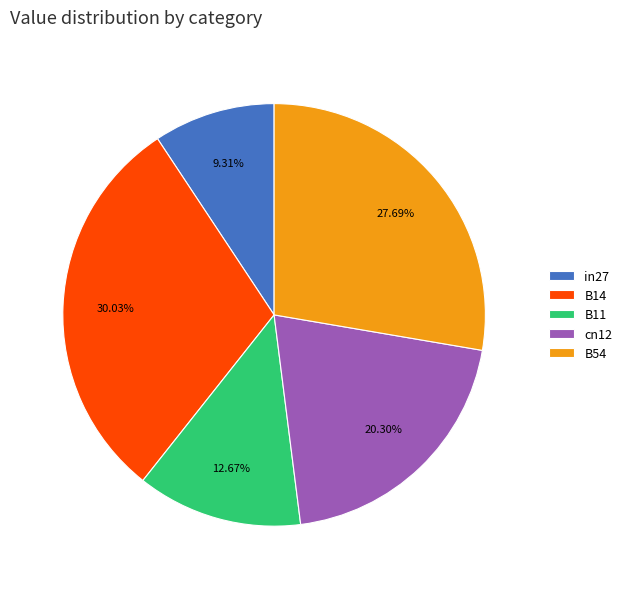

Does cn12 account for over 50% of the chart?

No